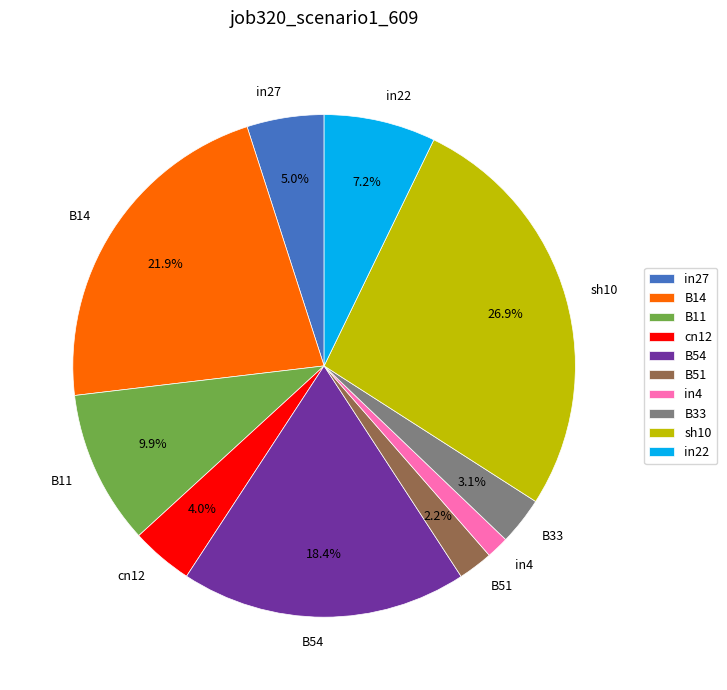

The B33 slice represents 3% of the pie. True or false?

True